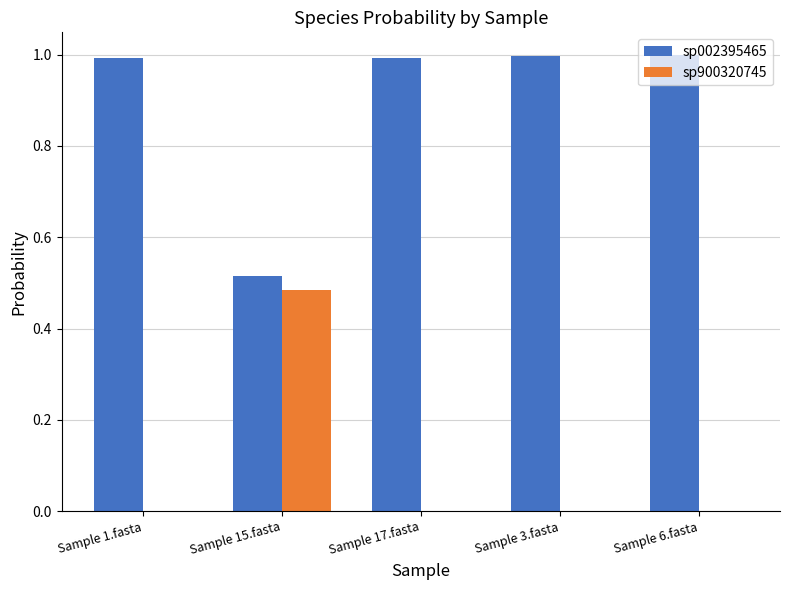

The sp002395465 series shows 1.6 at Sample 3.fasta. True or false?

False